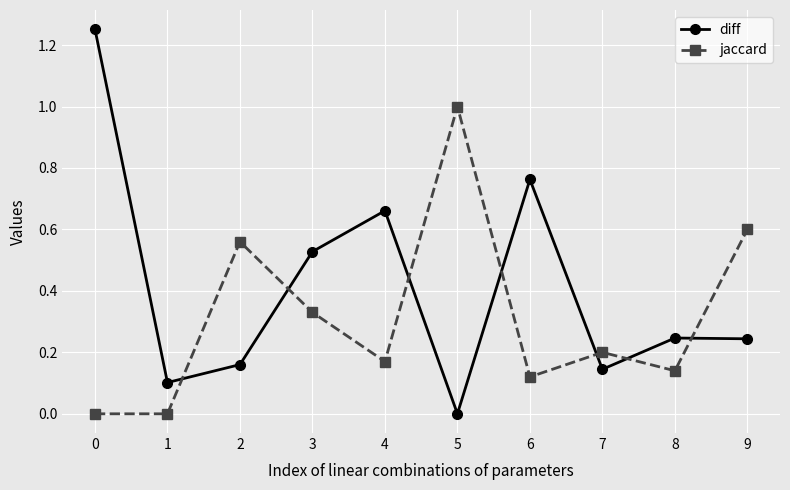

The value of jaccard at 9 is 0.6. True or false?

True